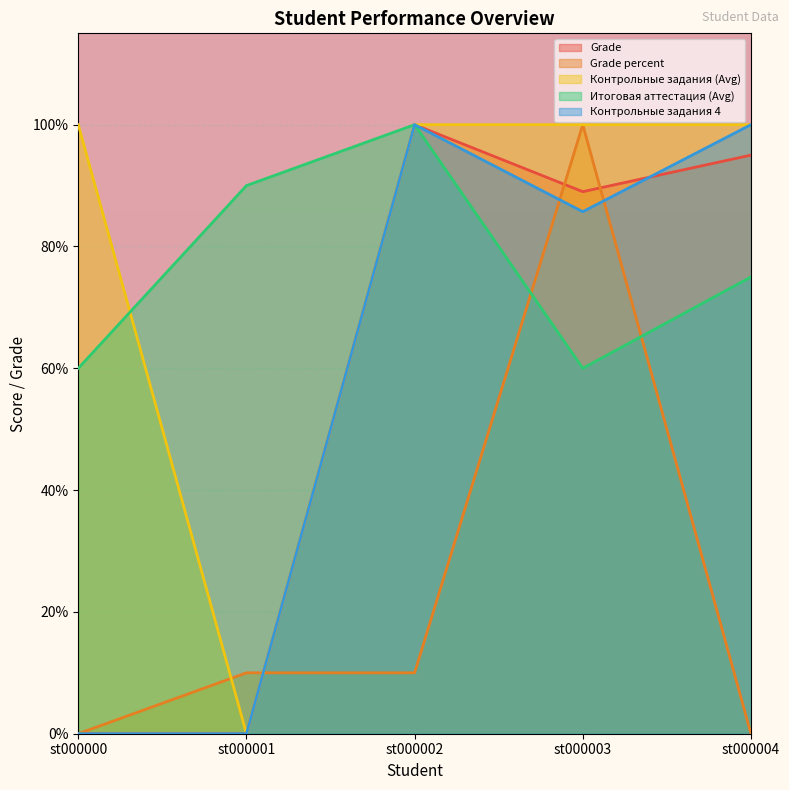

What value does the Итоговая аттестация (Avg) series have at st000002?

1.0